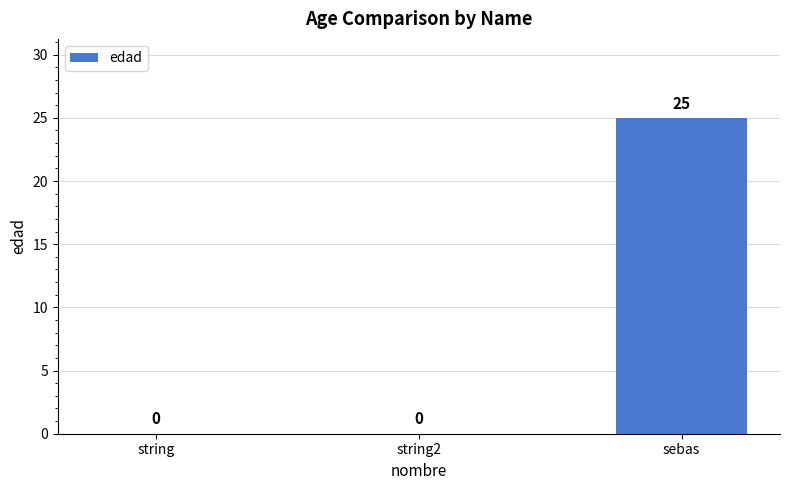

How many positive values are there?

1